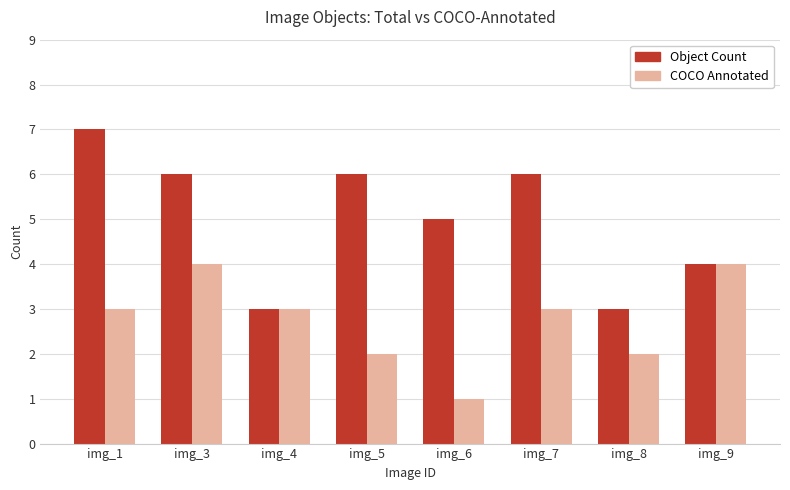

What are all the series names shown in the legend?

Object Count, COCO Annotated